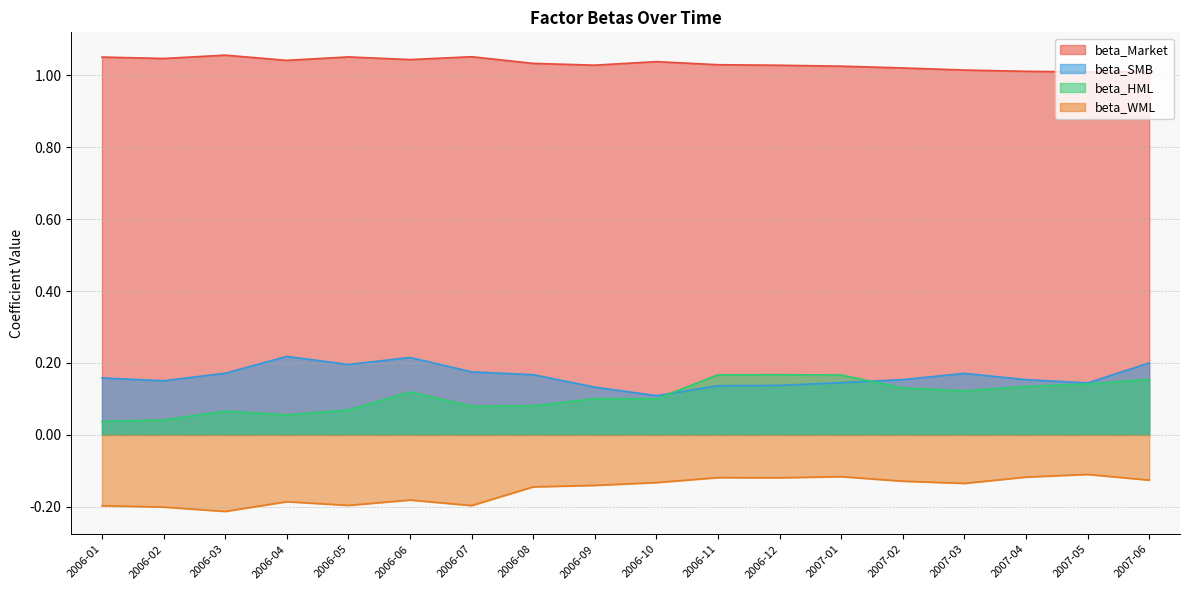

Which series has the largest total across all categories?

beta_Market